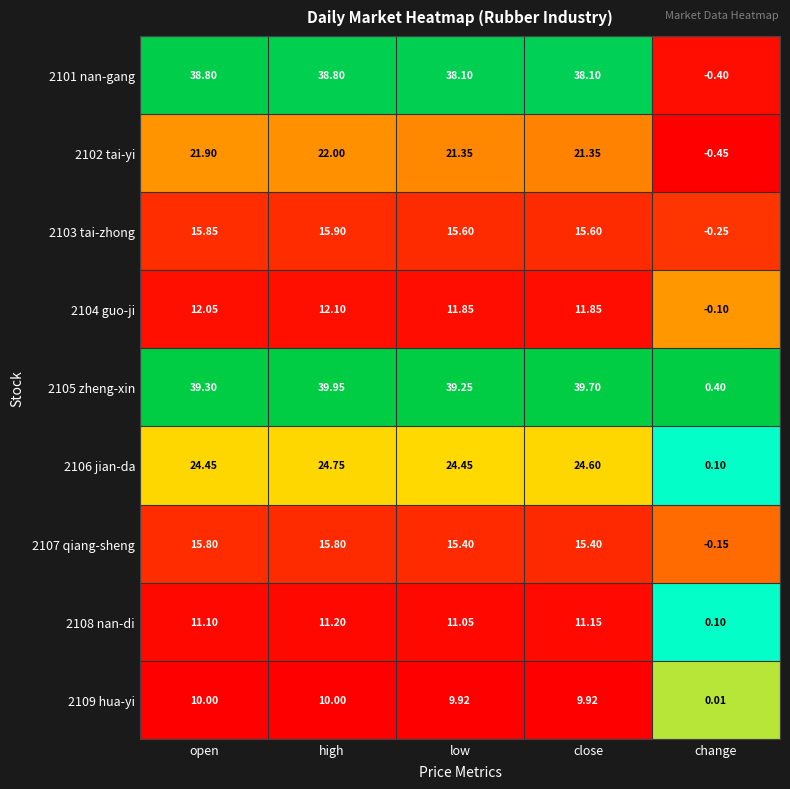

At which category is the sum across all series the highest?

high